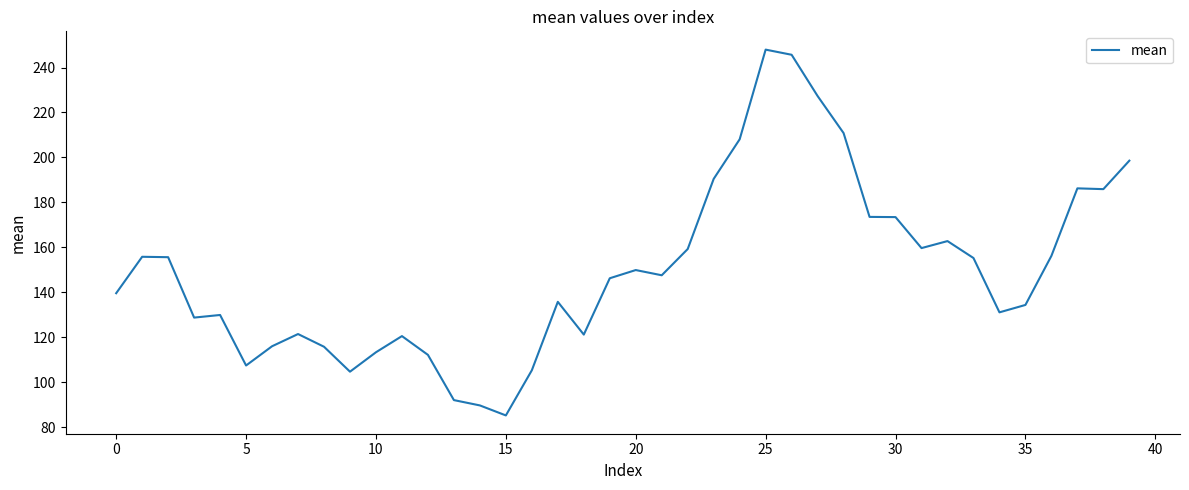

What is the smallest value displayed?

85.2